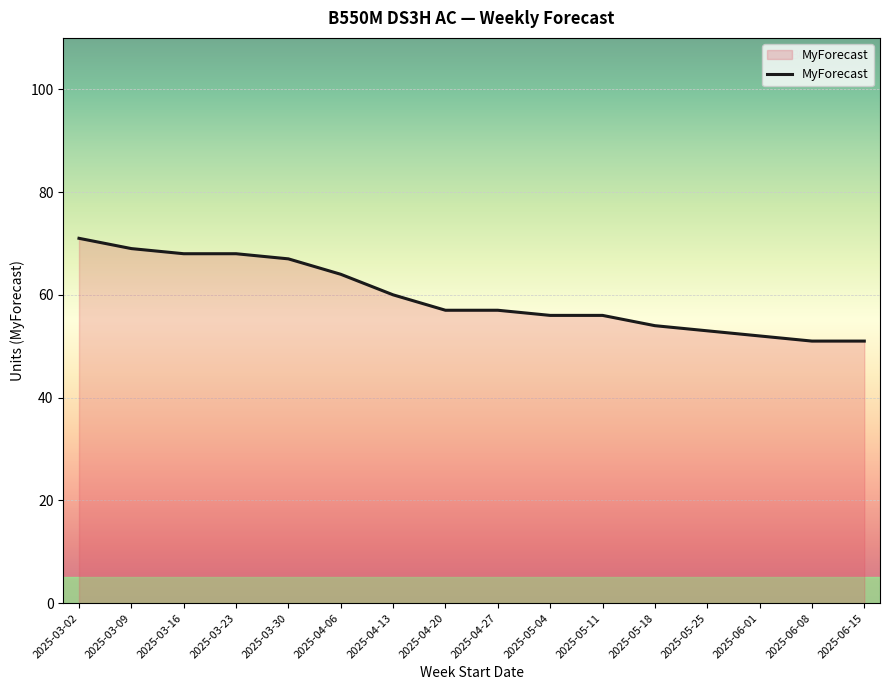

What is the difference between the maximum and minimum values?

20